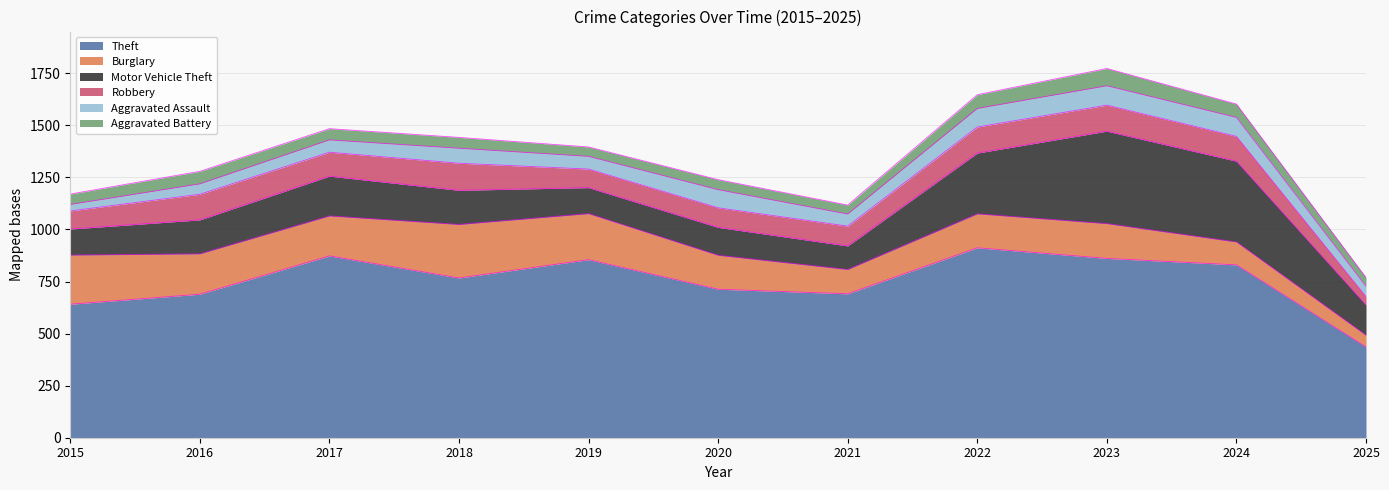

After their last crossing, which series has the higher values: Aggravated Battery or Aggravated Assault?

Aggravated Assault